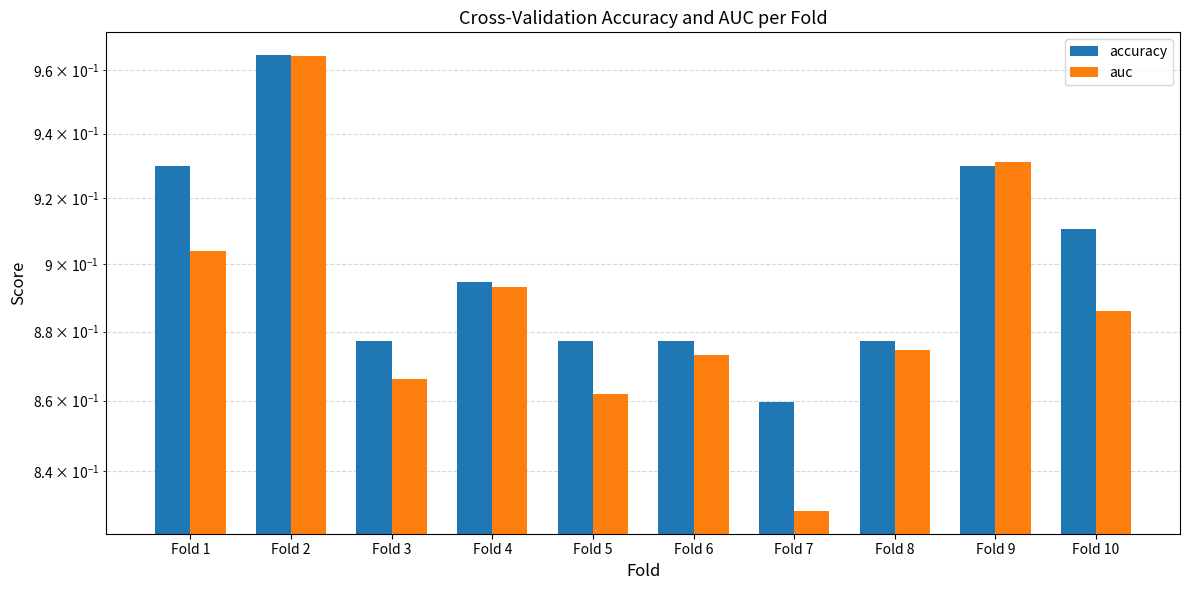

What is the difference between the maximum and minimum values in the auc series?

0.1